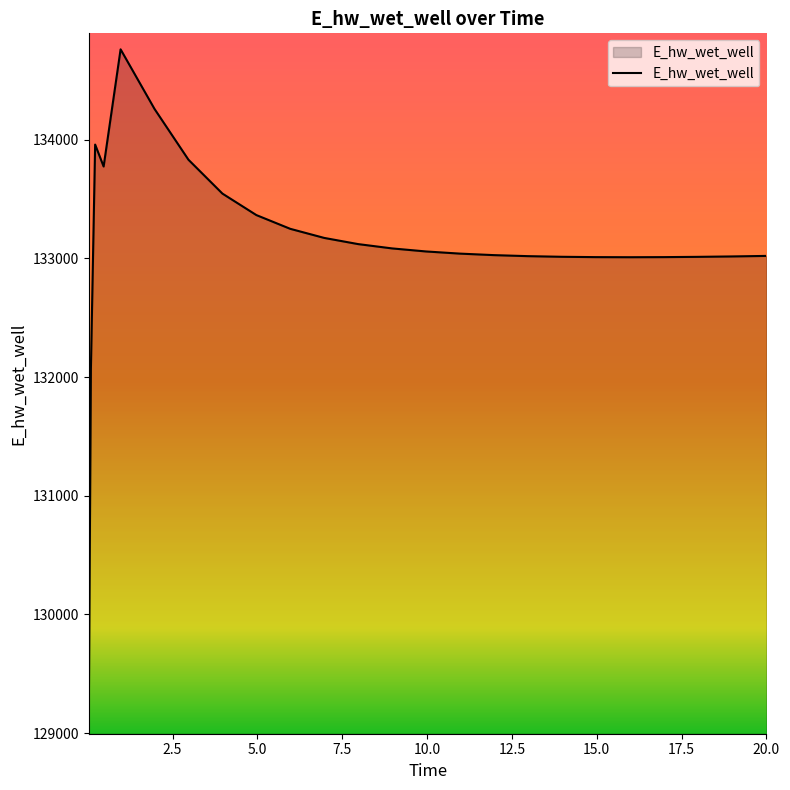

What is the difference between the maximum and minimum values?

5636.1